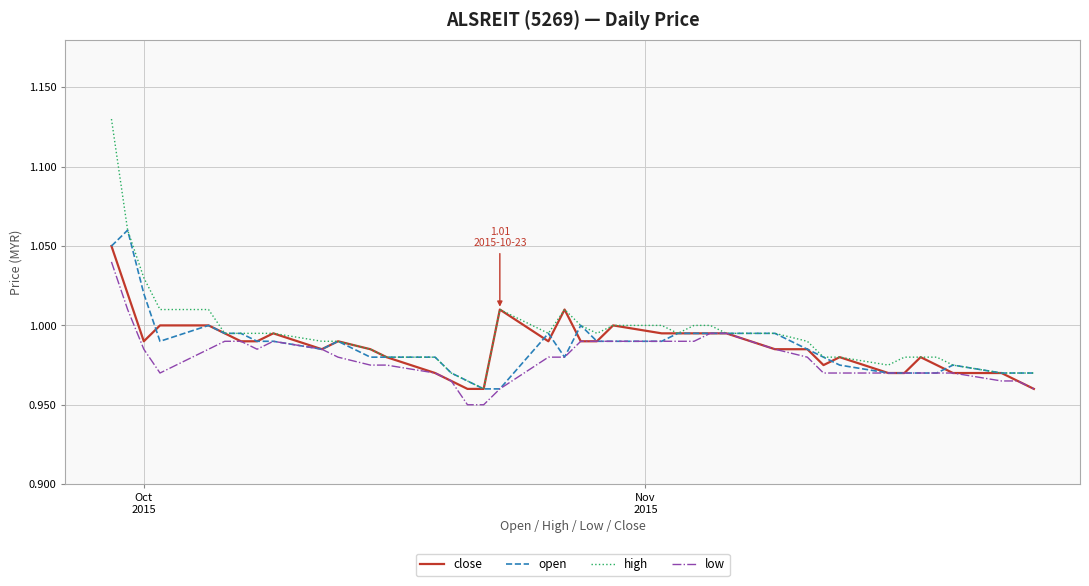

Which series has the widest spread of values?

high